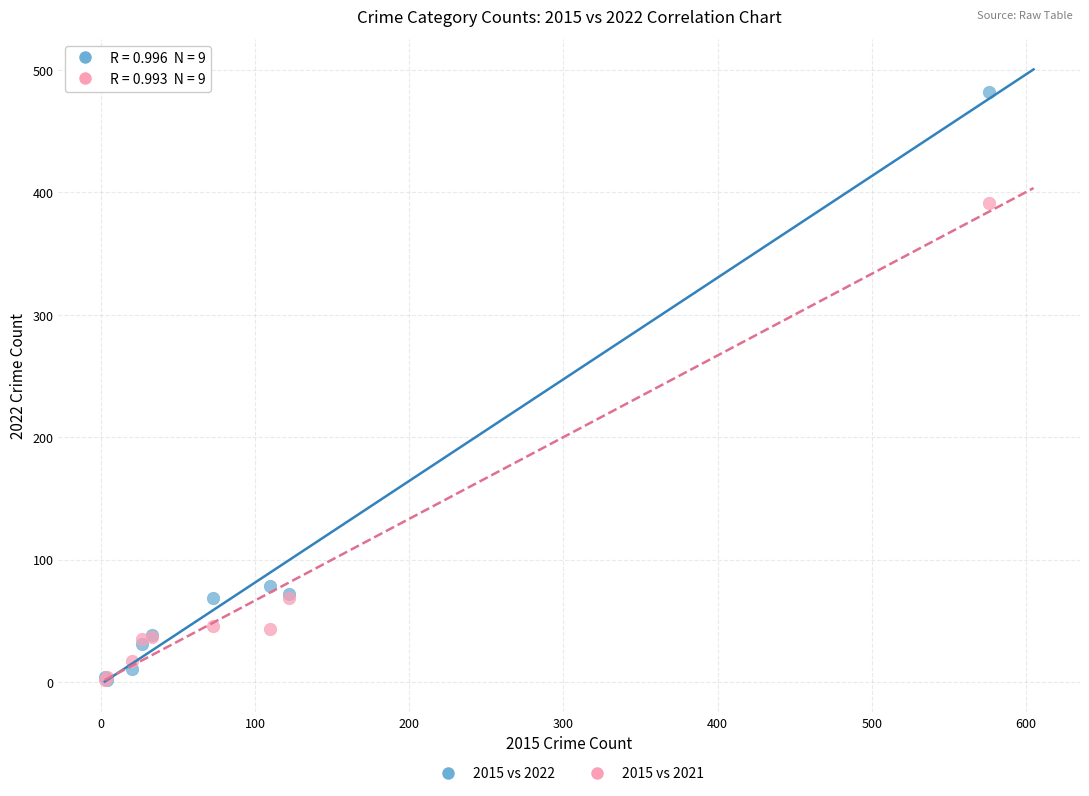

Which series contains the highest Y value?

2015 vs 2022